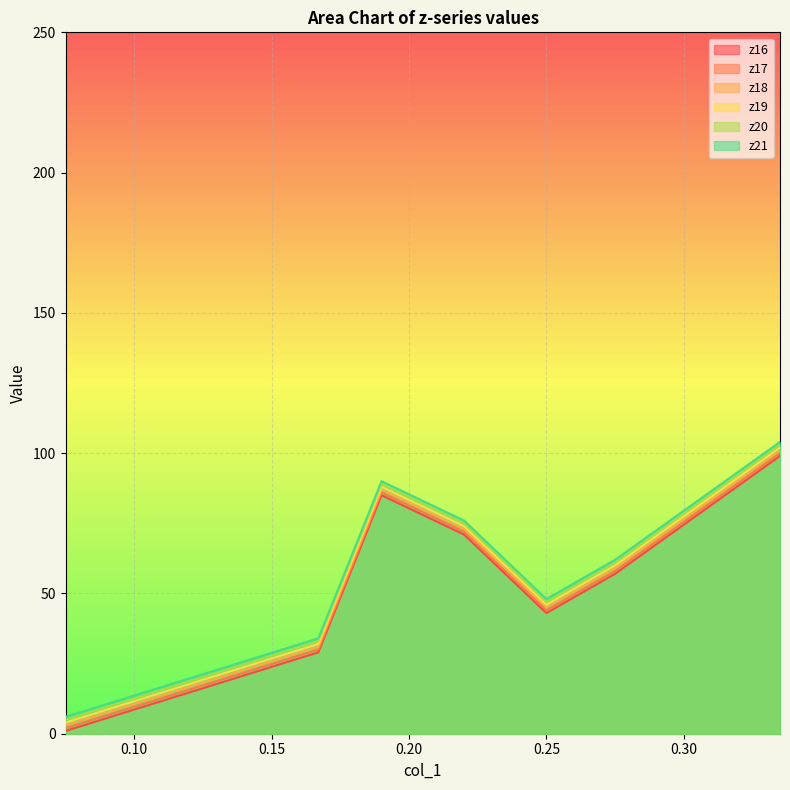

Where is z19 nearest to the value 53?

0.275